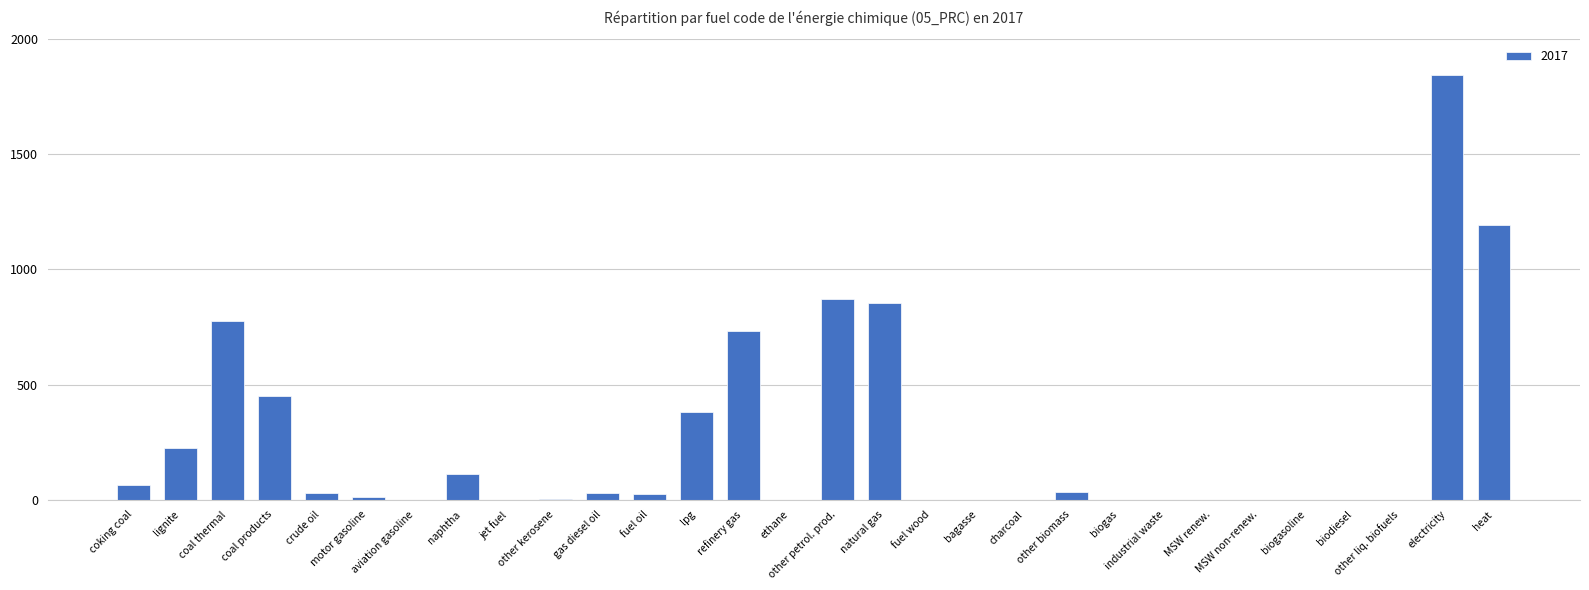

Does the chart contain stacked bars?

No